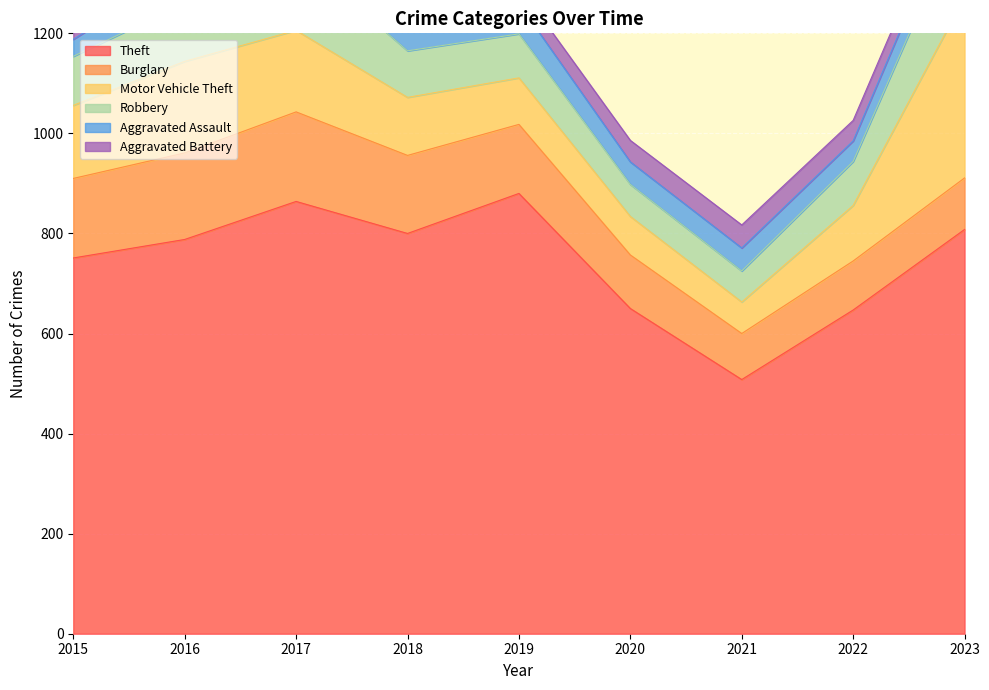

What is the difference between the maximum and minimum values in the Motor Vehicle Theft series?

298